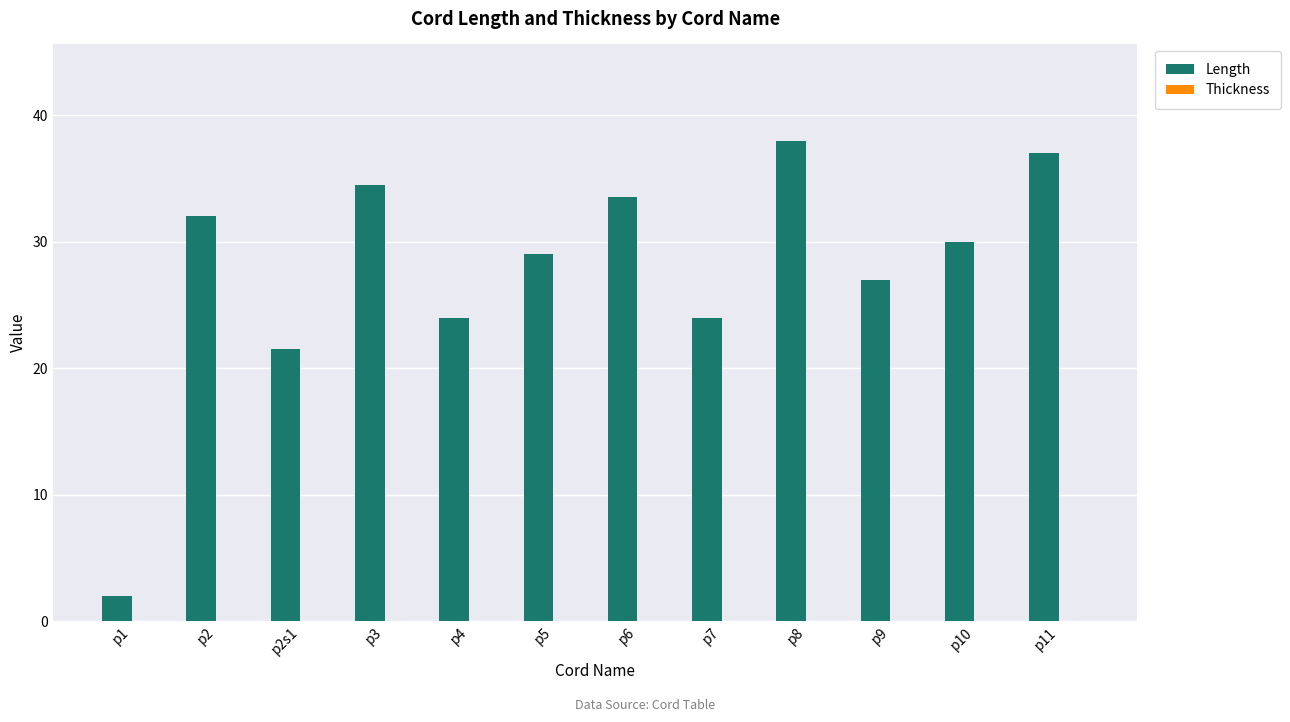

Approximately how many times larger is the value at p3 compared to p5?

1.2